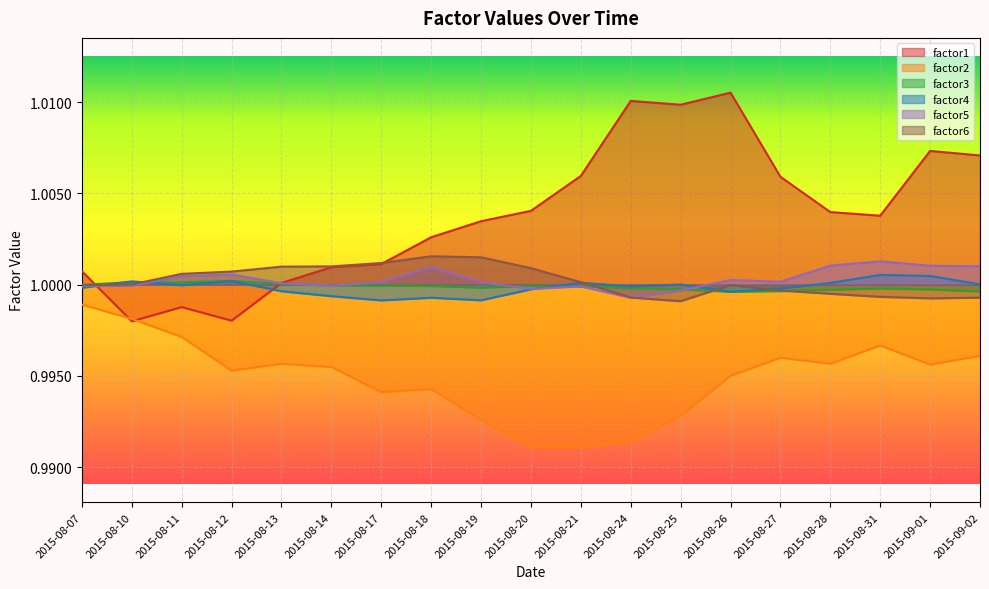

What is the average value of the factor2 series?

1.0